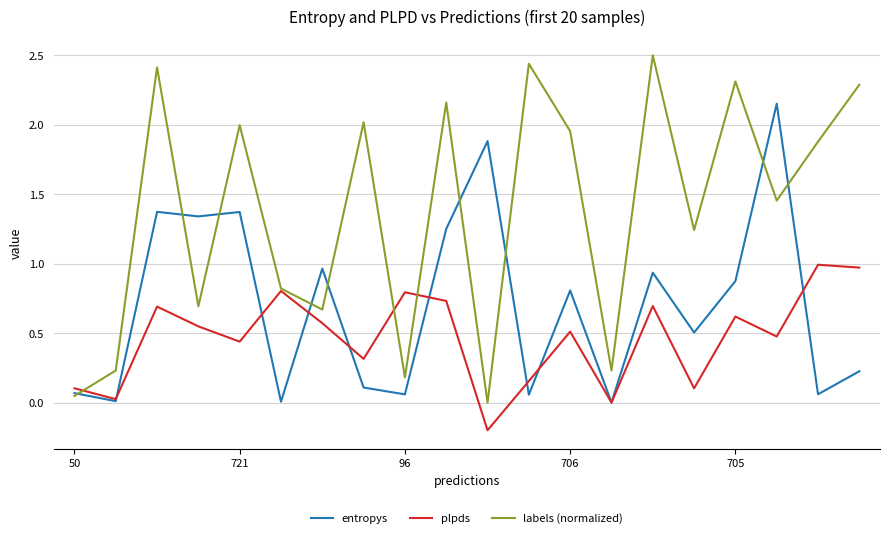

How many lines are shown in the chart?

3